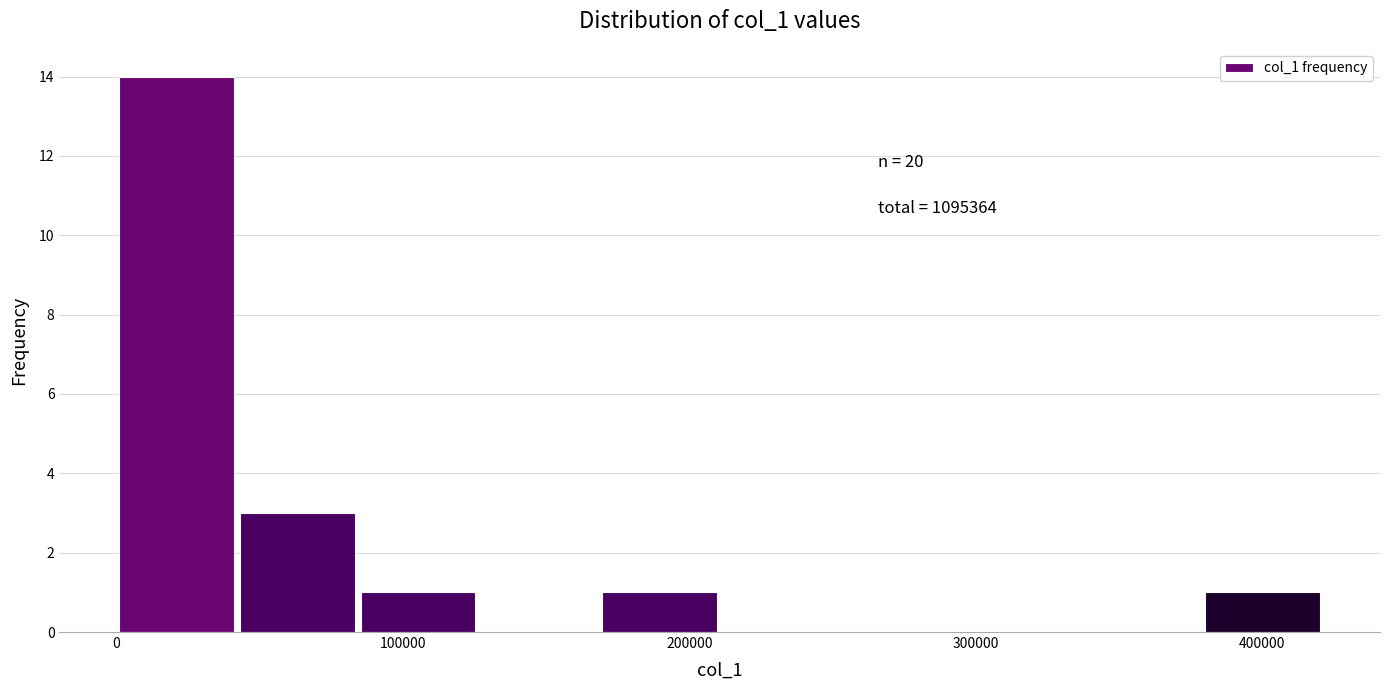

Over which range of the x-axis is the bar tallest?

0 to 40000